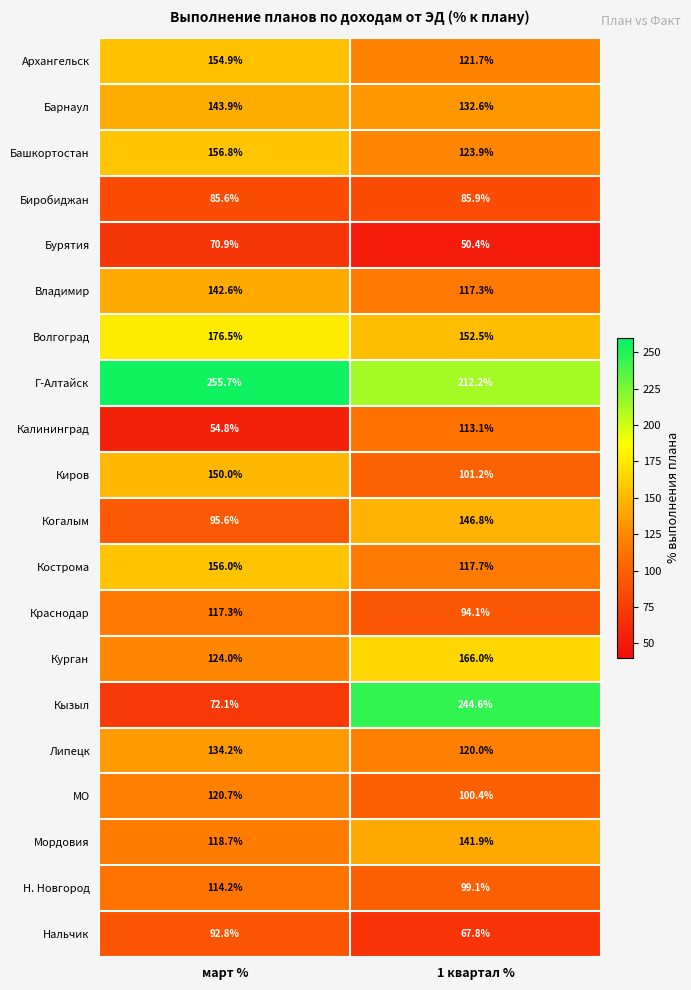

What is the difference between the highest and lowest values at март %?

200.9